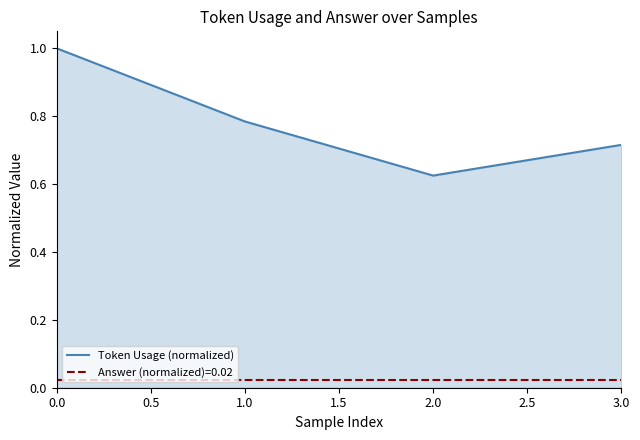

Which series has the widest spread of values?

Token Usage (normalized)